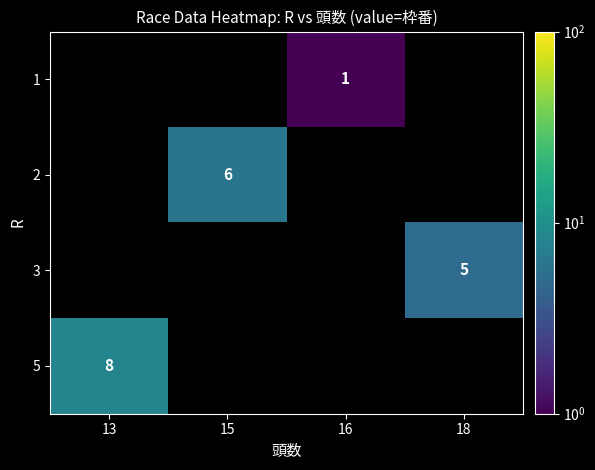

What is the smallest value displayed?

1.0